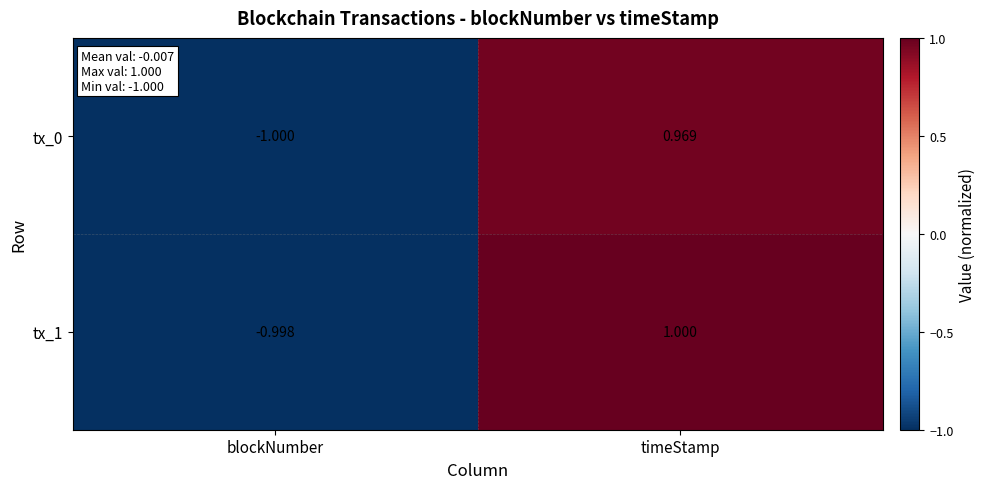

At which label does tx_0 reach its peak?

timeStamp